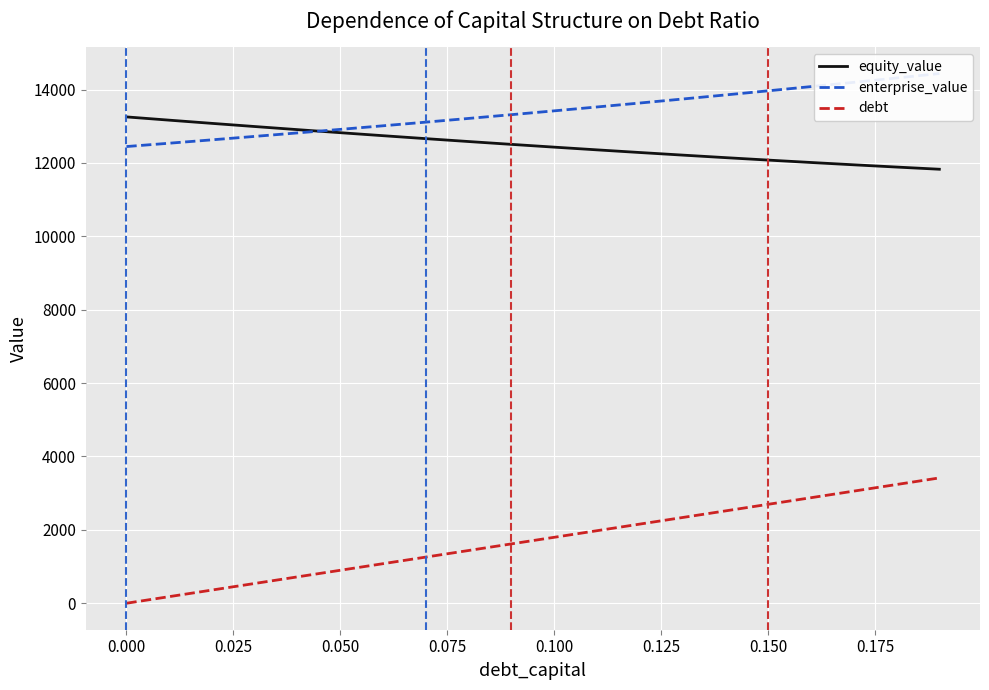

What is the maximum value for equity_value?

13254.6